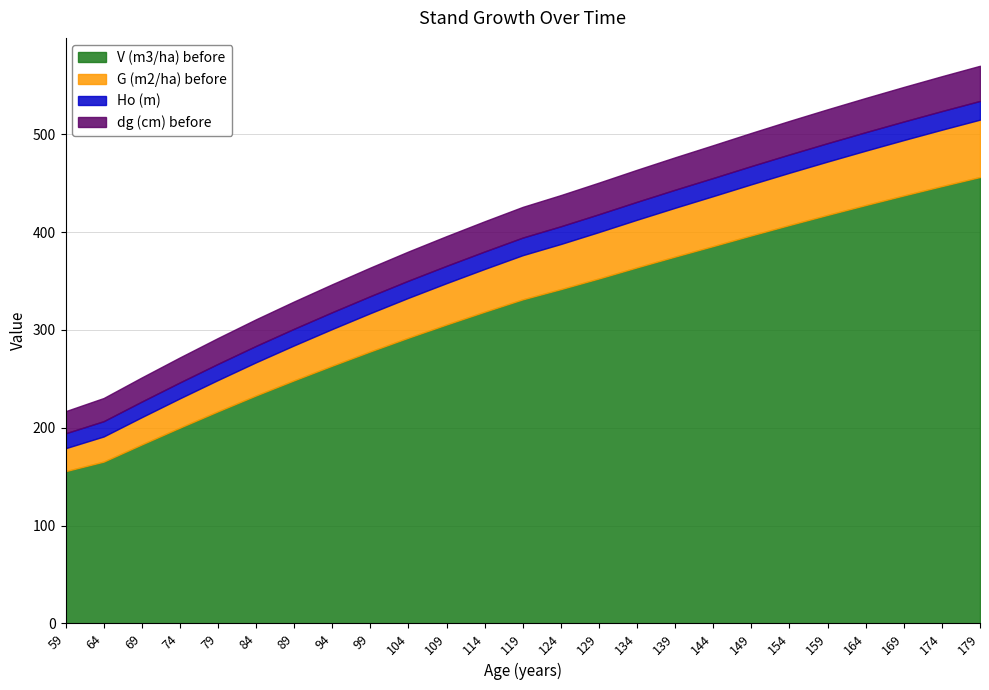

What is the sum of the Ho (m) values at 149 and 64?

34.3